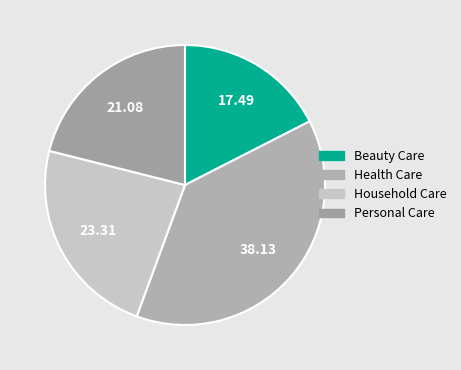

What portion of the pie excludes Household Care?

76.7%